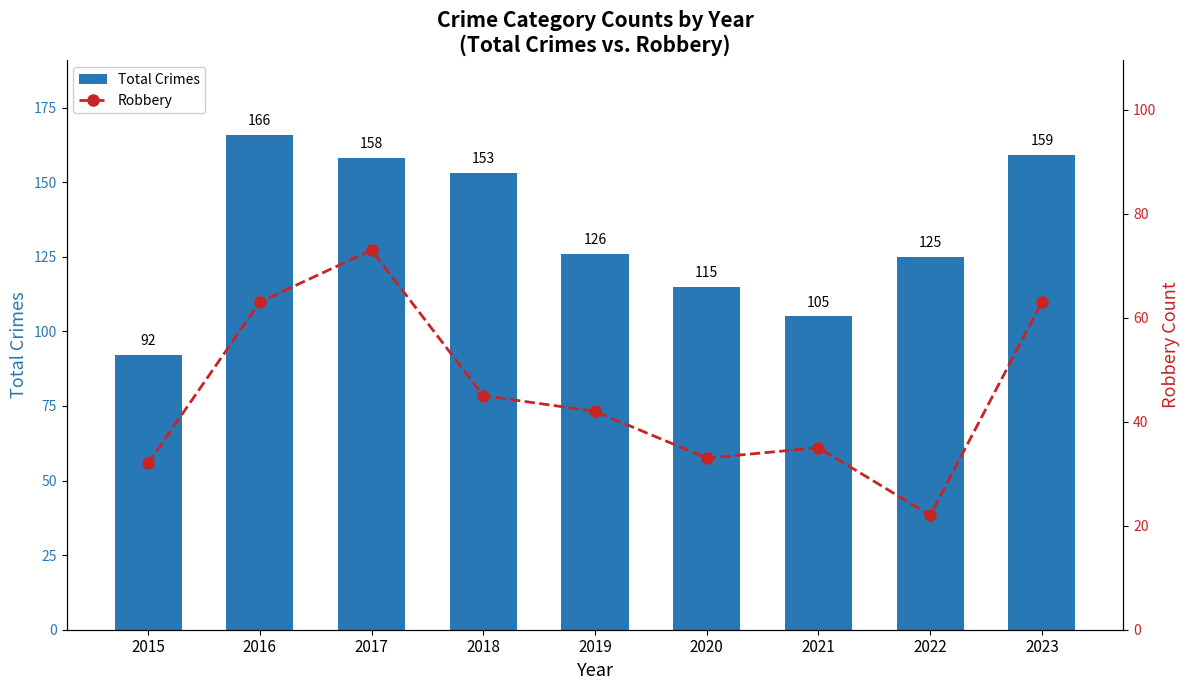

At 2015, list the series in order from smallest to largest.

Robbery, Total Crimes